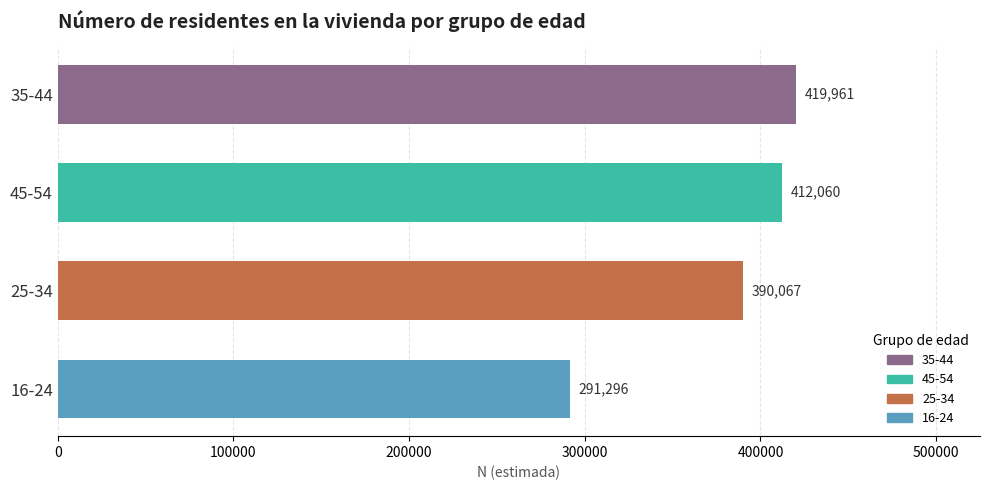

What is the average value?

378346